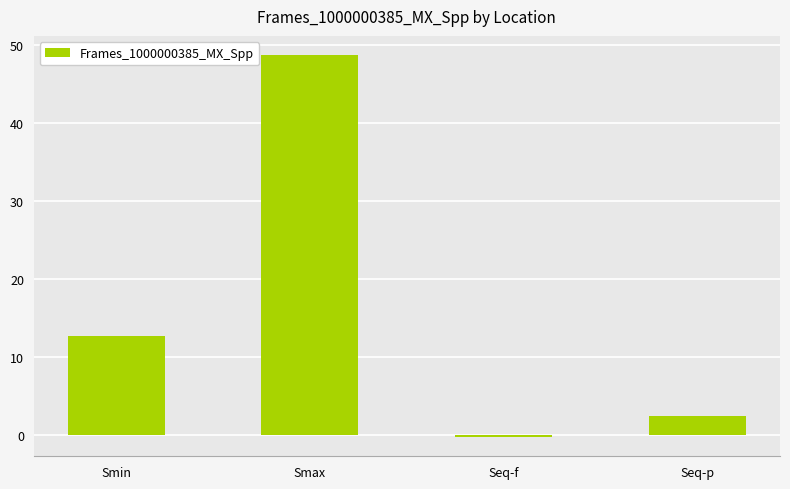

How many values are below zero?

1